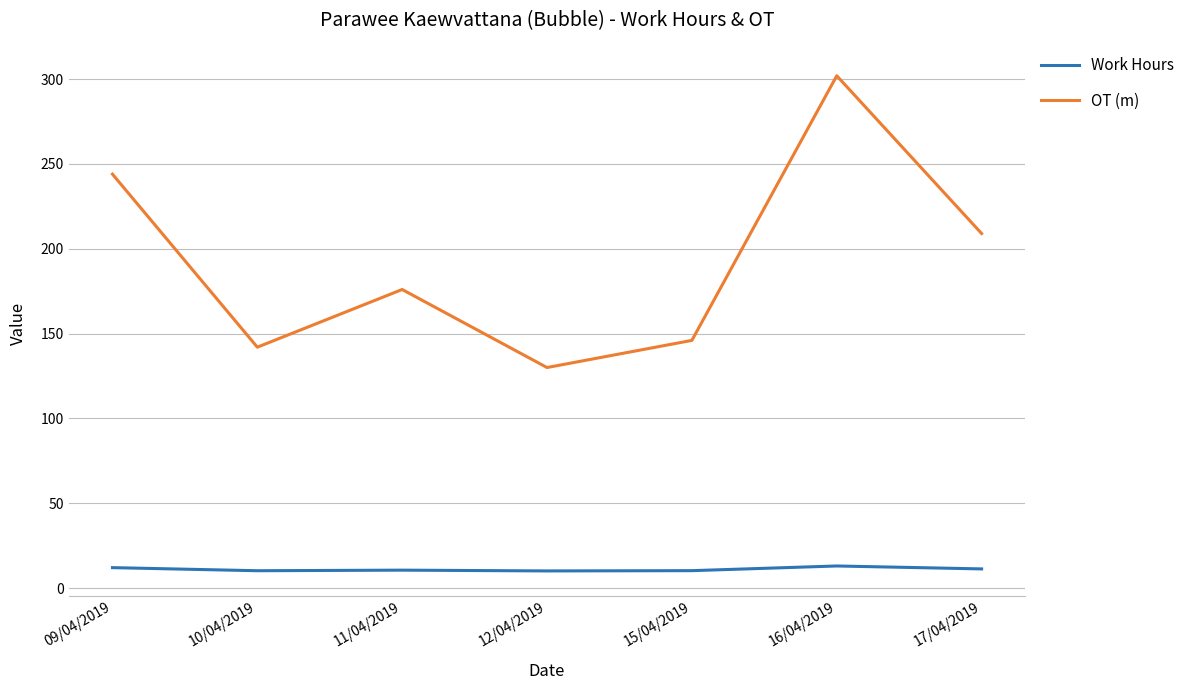

What is the difference between the maximum and second lowest values in the Work Hours series?

2.8